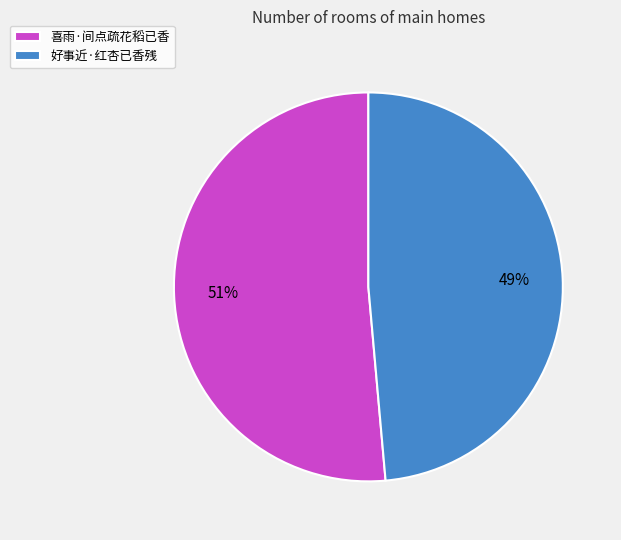

To the nearest percent, what is the average slice percentage?

50%